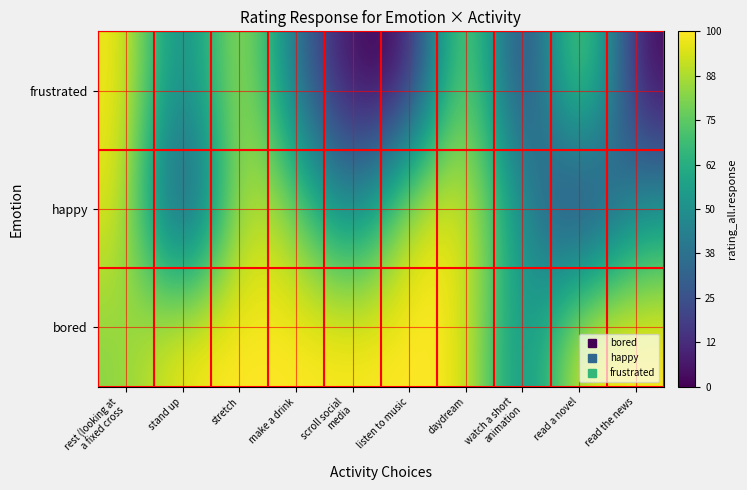

What is the total value across all series at watch a short
animation?

89.2